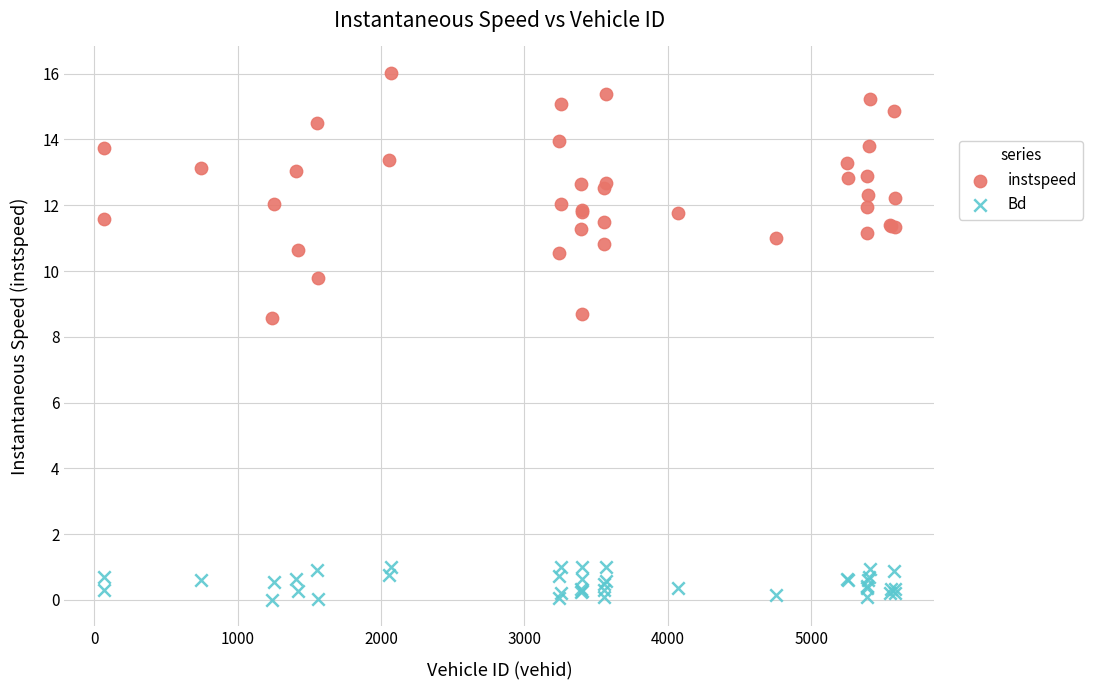

What are all the series names shown in the legend?

instspeed, Bd